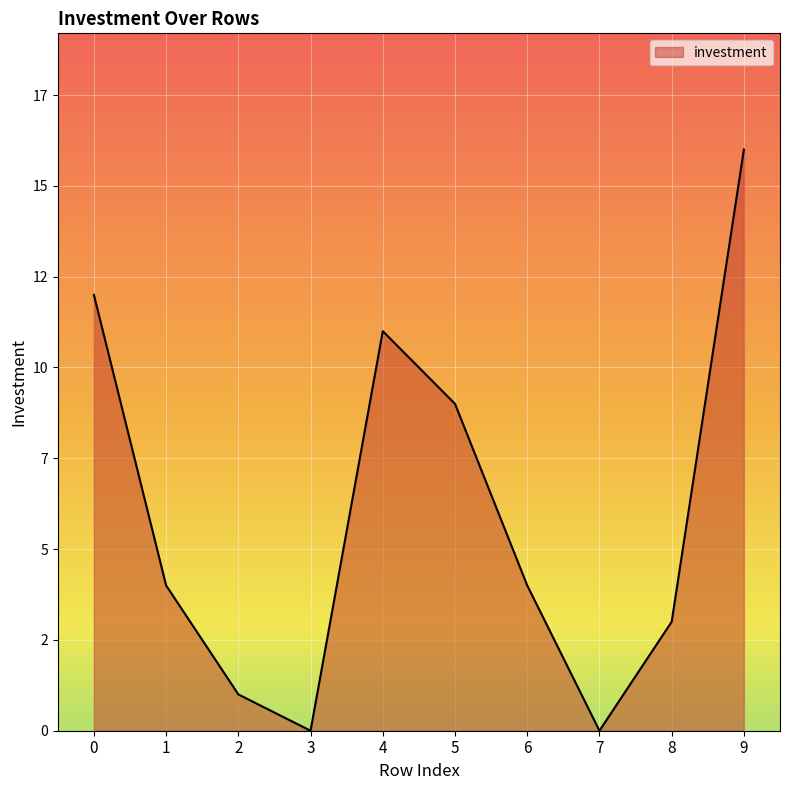

Which category has the highest value across all series?

9